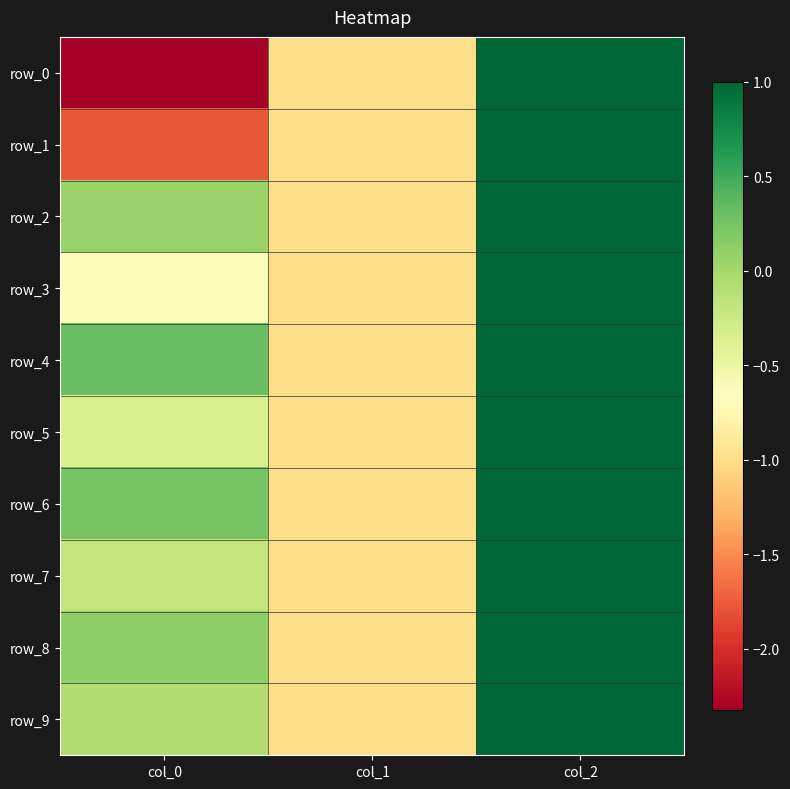

List the series in order of their peak value, highest first.

row_0, row_1, row_2, row_3, row_4, row_5, row_6, row_7, row_8, row_9